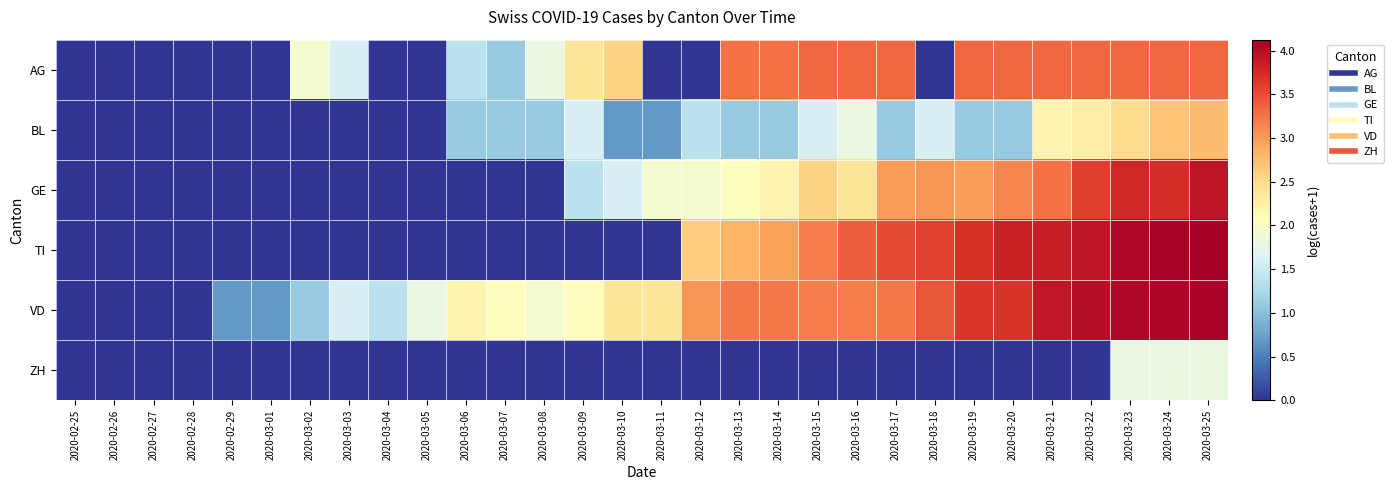

Rank the series at 2020-03-21 from highest to lowest value.

VD, TI, AG, GE, BL, ZH